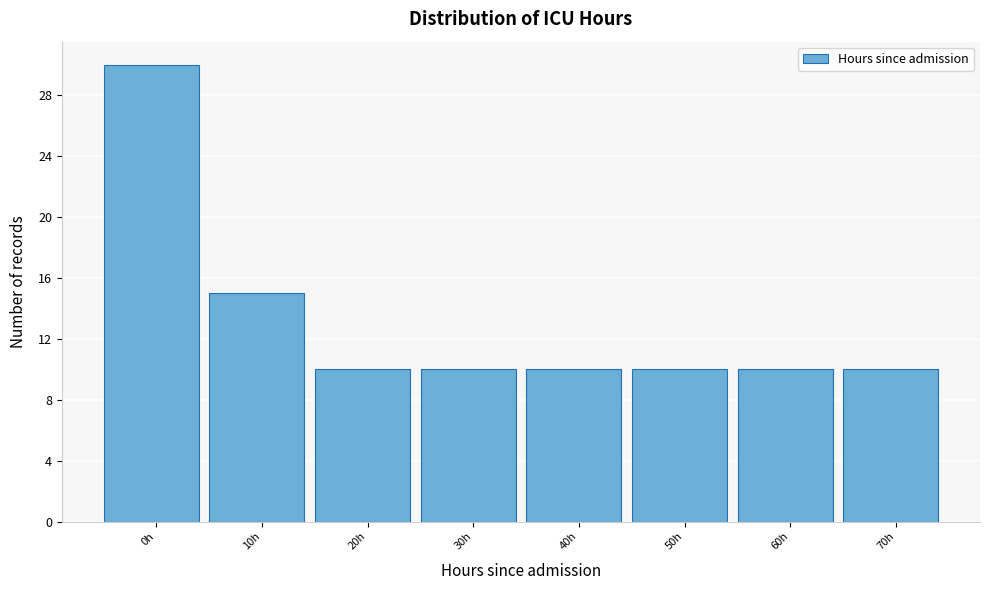

Reading left to right, list all the values displayed in this chart.

30	15	10	10	10	10	10	10